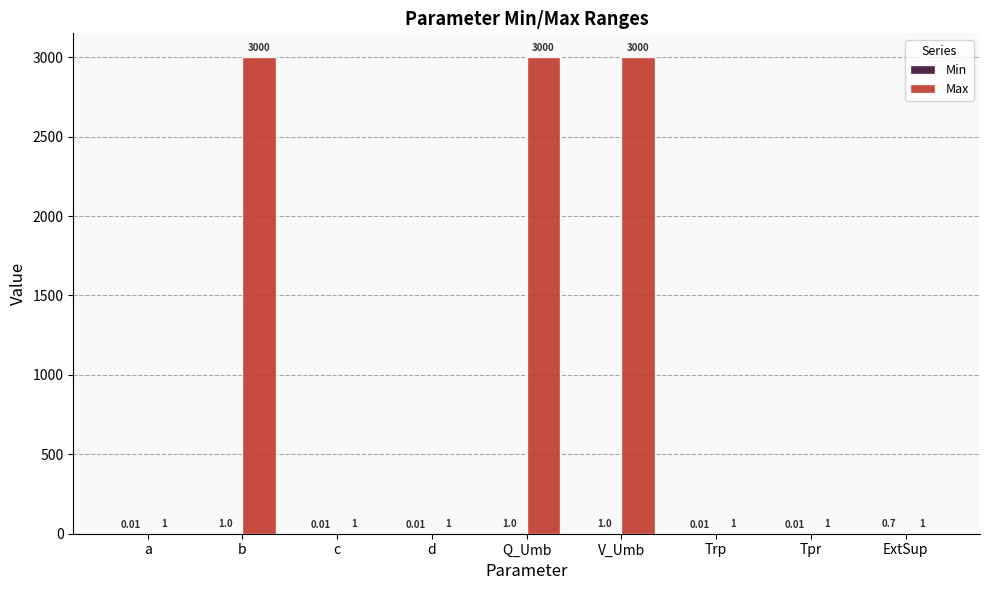

Which series has the largest total across all categories?

Max